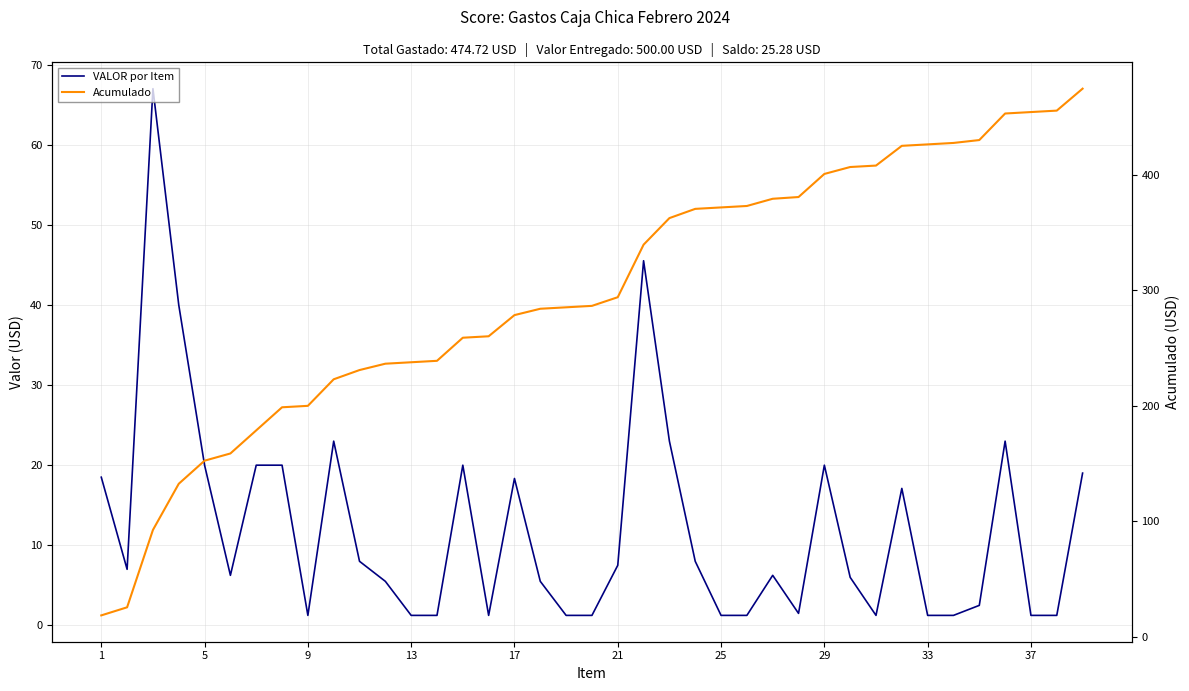

Which series changed the most between 9 and 30?

Acumulado